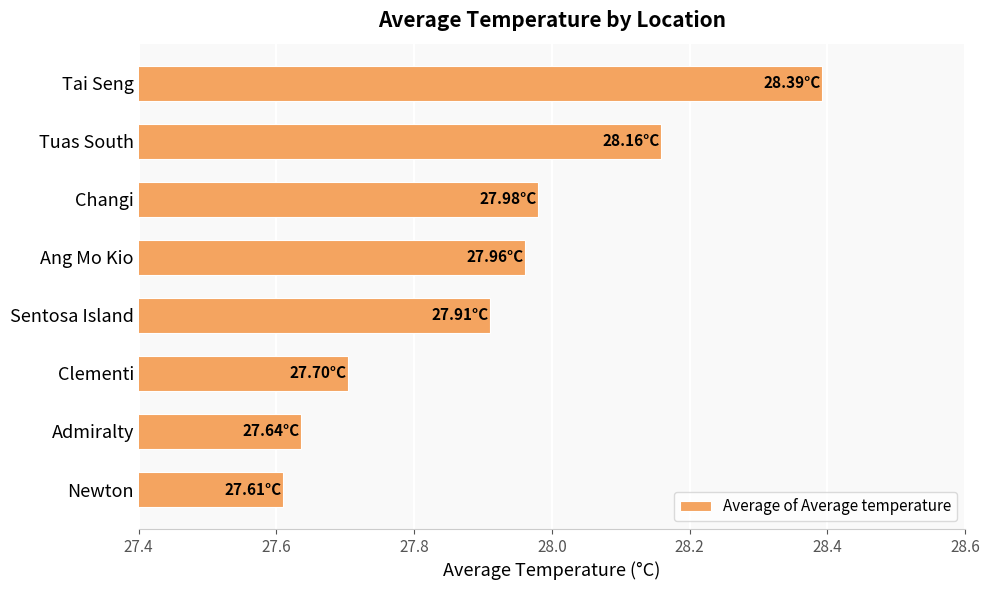

What is the label of the 5th bar from the top?

Sentosa Island